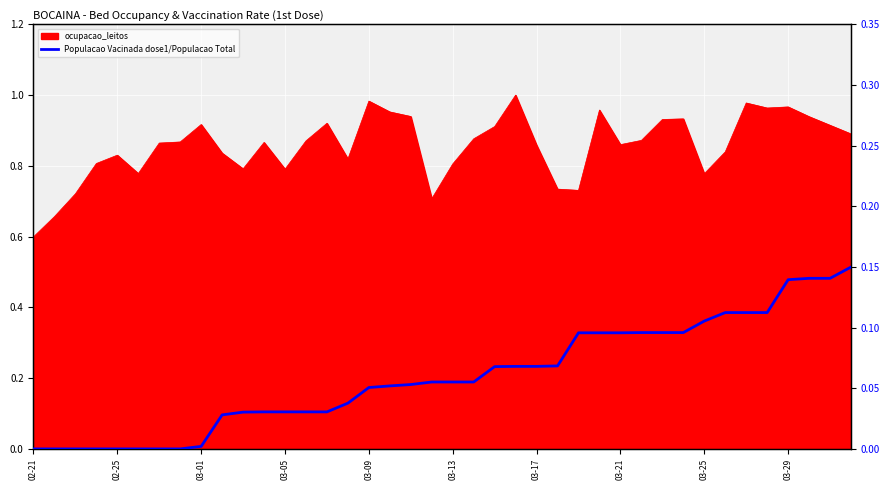

The value at 03-05 is -0.1. True or false?

False